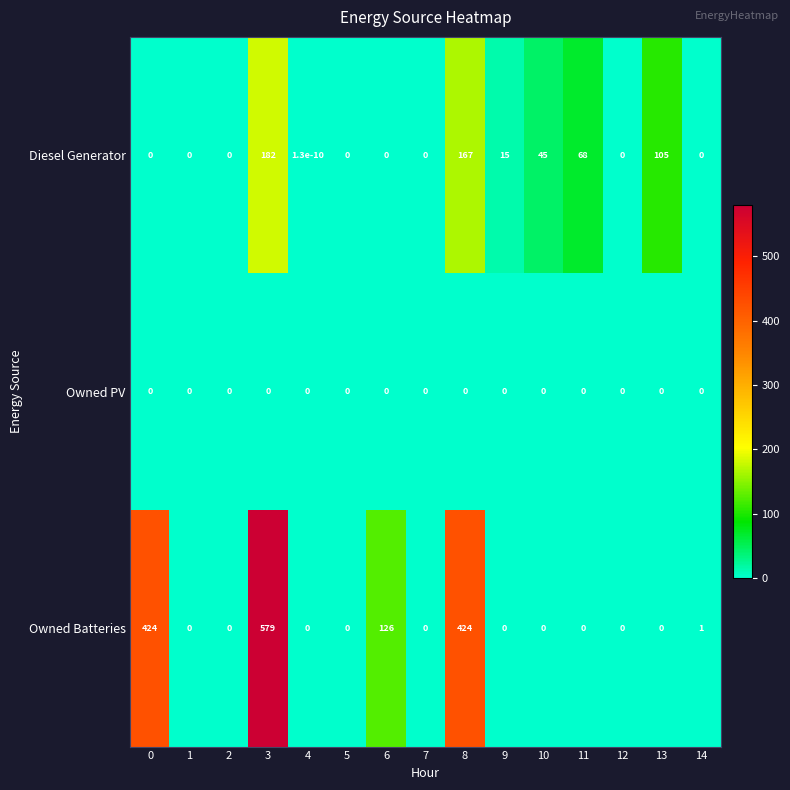

Rank the series by their average value, from lowest to highest.

Owned PV, Diesel Generator, Owned Batteries